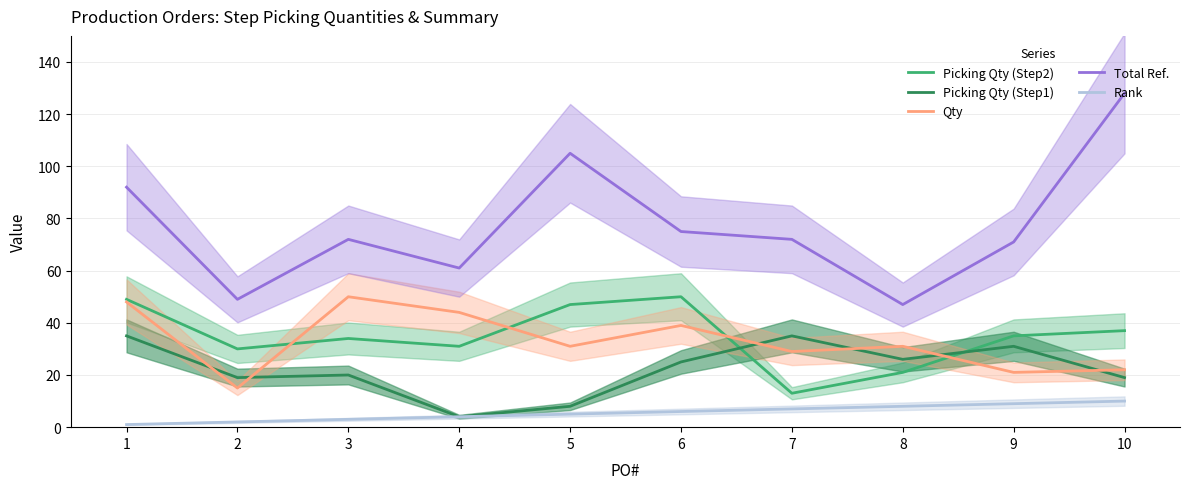

Which has a higher value, 8 or 9?

9